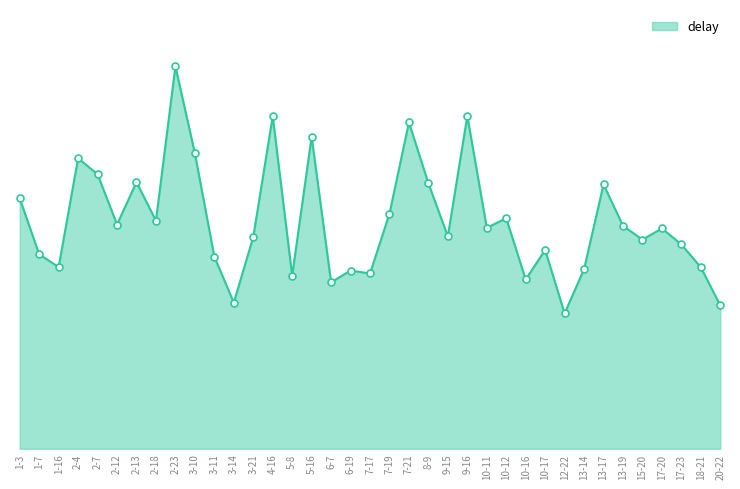

Does the chart have visible grid lines?

No